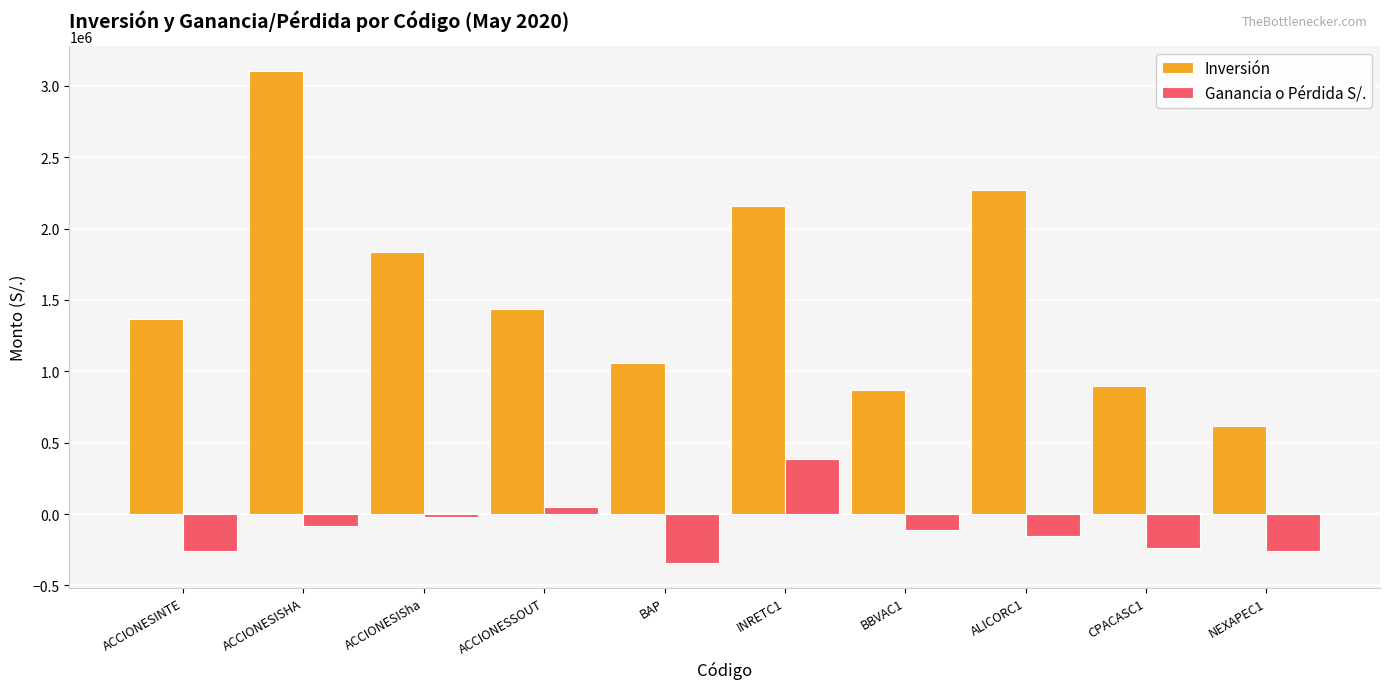

What position from the left is ACCIONESINTE?

1